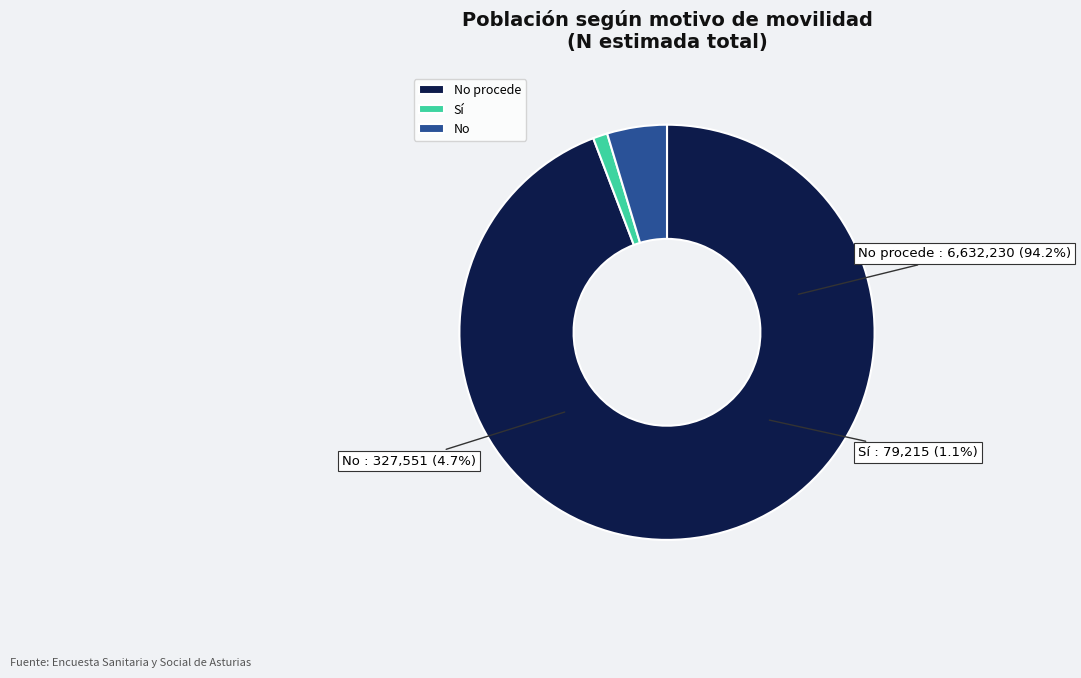

Does No procede account for over 50% of the chart?

Yes